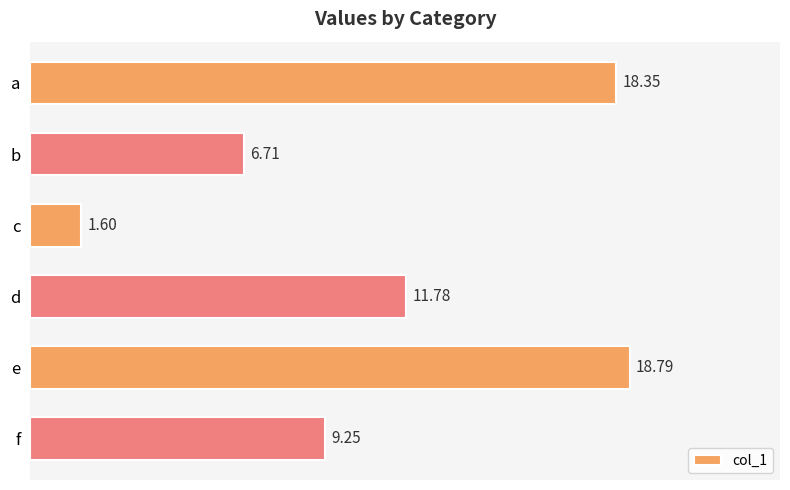

Which has a higher value, a or d?

a